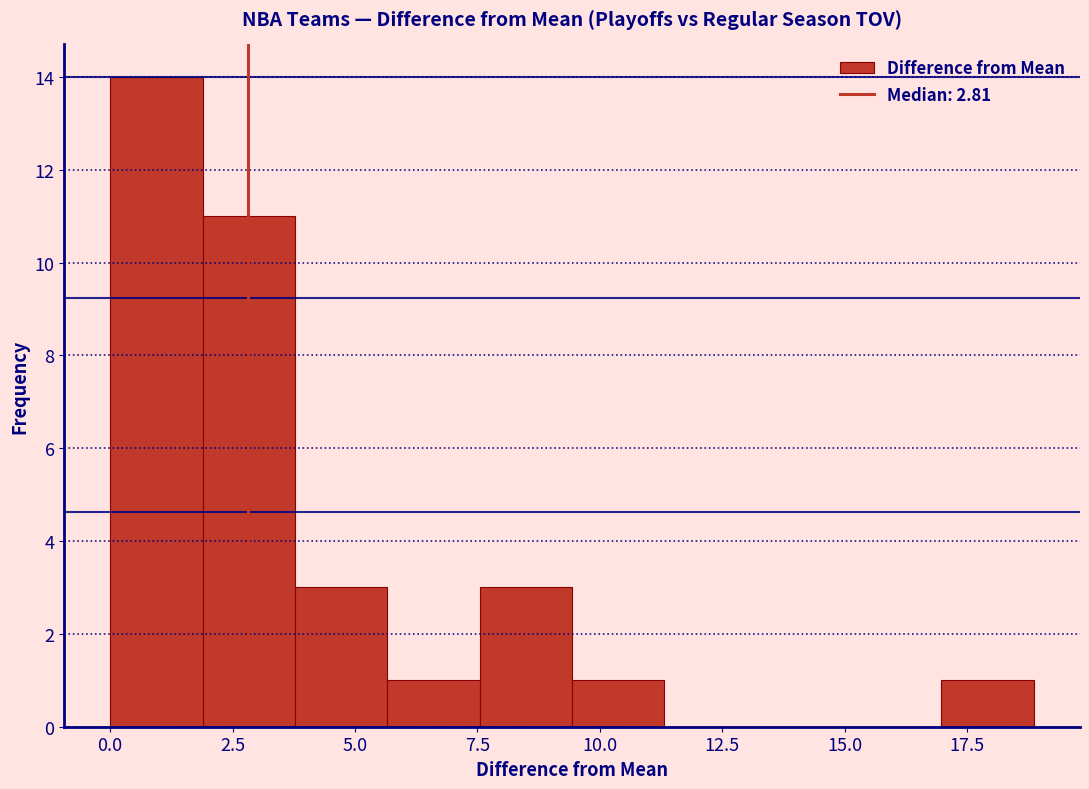

Read against the x-axis, roughly where is the centre of the tallest bar?

1.0